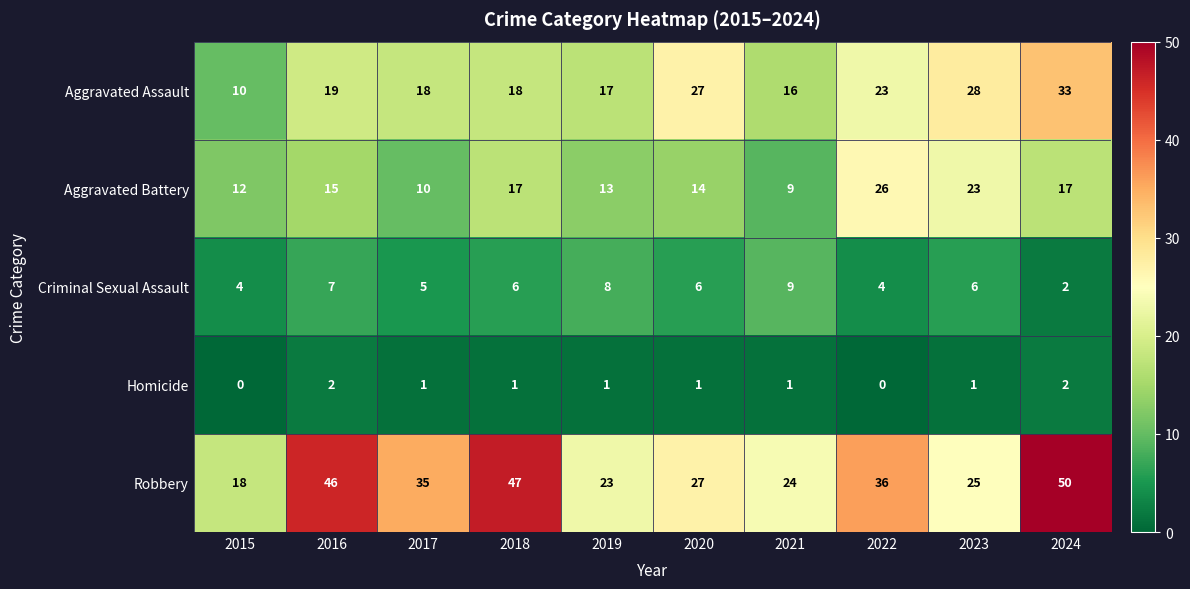

What is the average value of the Aggravated Battery series?

16